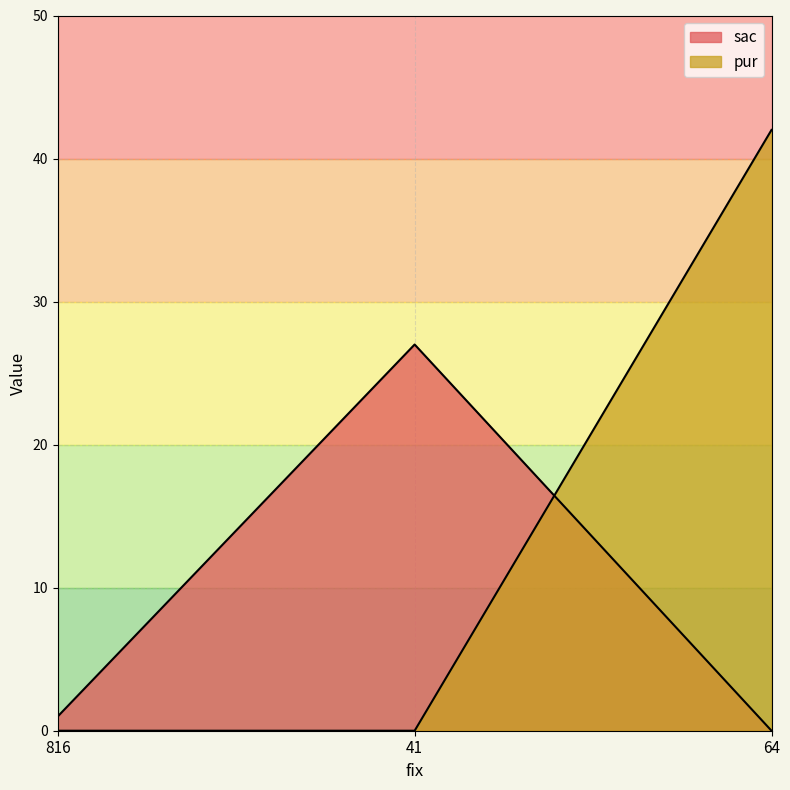

How many distinct data groups are displayed?

2